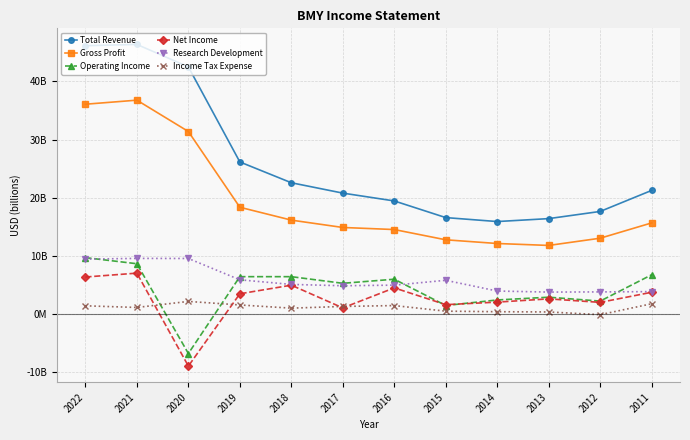

Reading right to left, what are all the values shown in this chart?

Total Revenue: 21.2	17.6	16.4	15.9	16.6	19.4	20.8	22.6	26.1	42.5	46.4	46.2
Gross Profit: 15.6	13.0	11.8	12.1	12.7	14.5	14.9	16.1	18.3	31.4	36.8	36.1
Operating Income: 6.7	2.2	2.9	2.4	1.4	5.9	5.2	6.4	6.4	-6.8	8.6	9.7
Net Income: 3.7	2.0	2.6	2.0	1.6	4.5	1.0	4.9	3.4	-9.0	7.0	6.3
Research Development: 3.8	3.8	3.7	3.9	5.8	4.9	4.8	5.1	5.8	9.5	9.5	9.4
Income Tax Expense: 1.7	-0.2	0.3	0.4	0.4	1.4	1.3	1.0	1.5	2.1	1.1	1.4